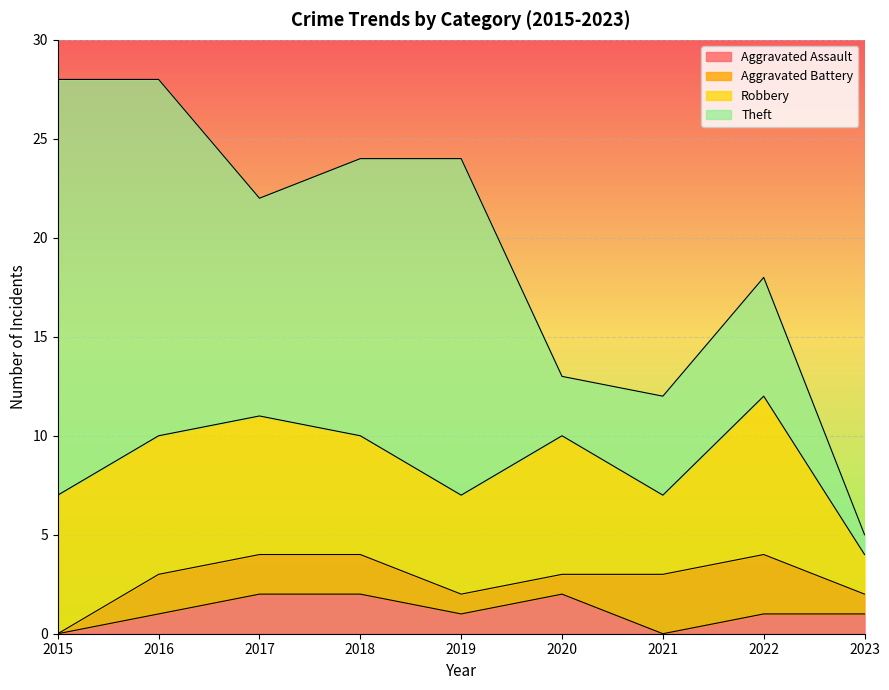

Which series has the largest total across all categories?

Theft